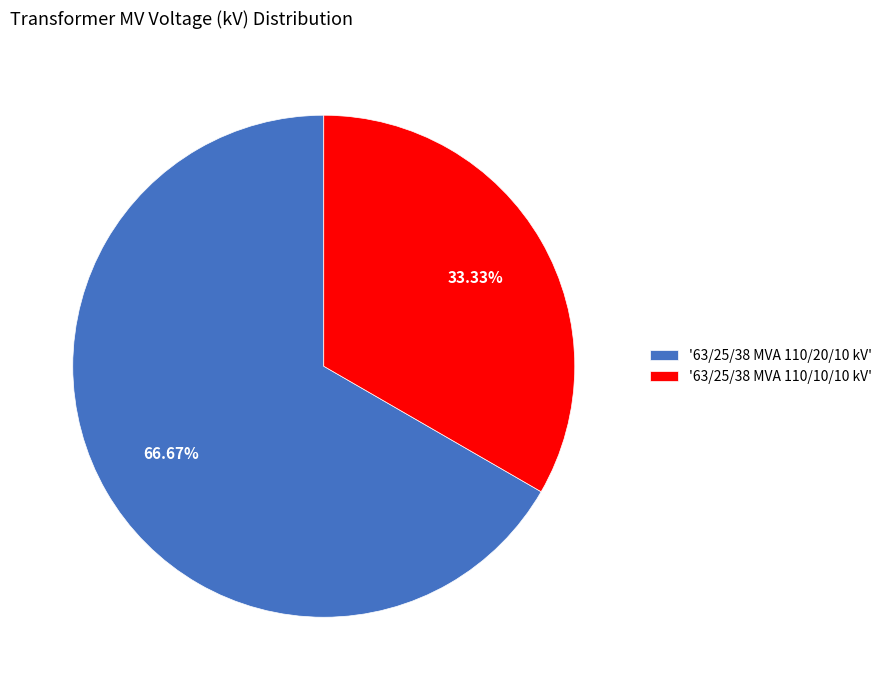

Is there any slice that represents more than half of the pie?

Yes